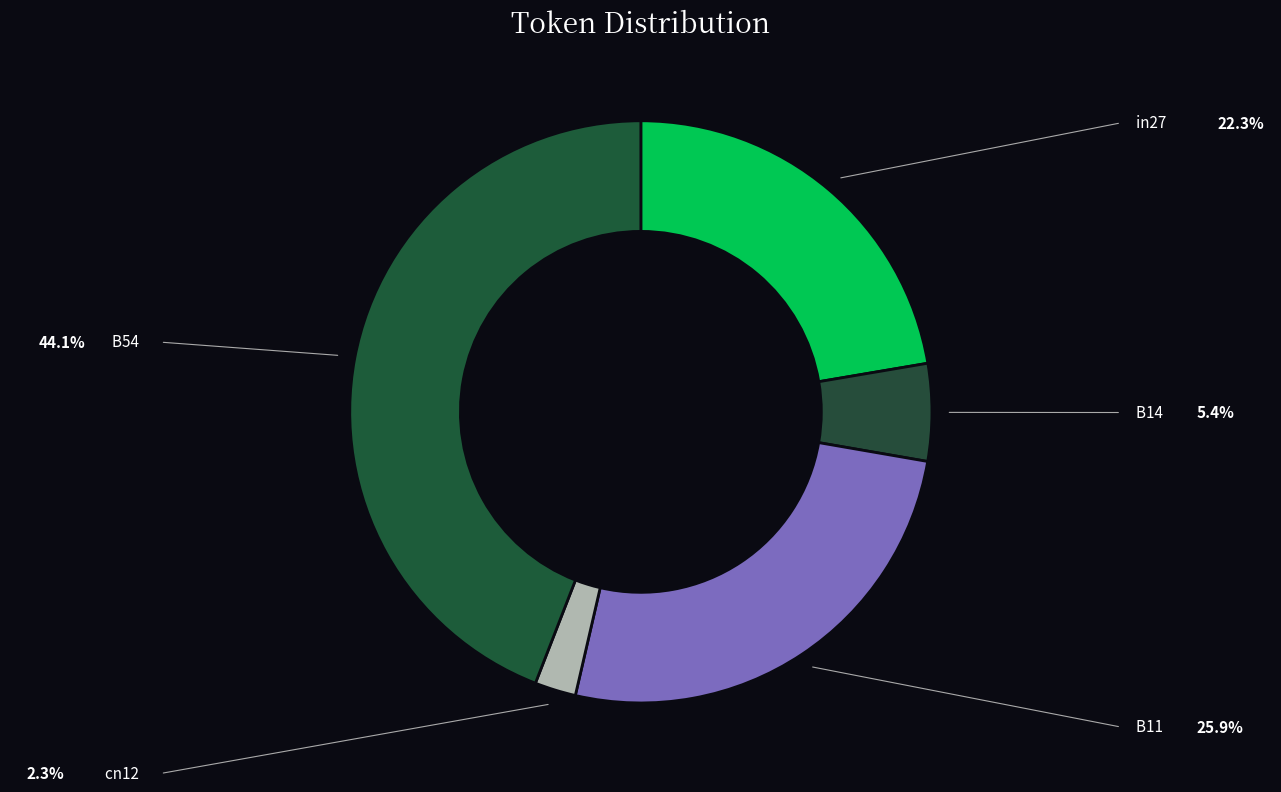

How many slices are in this pie chart?

5